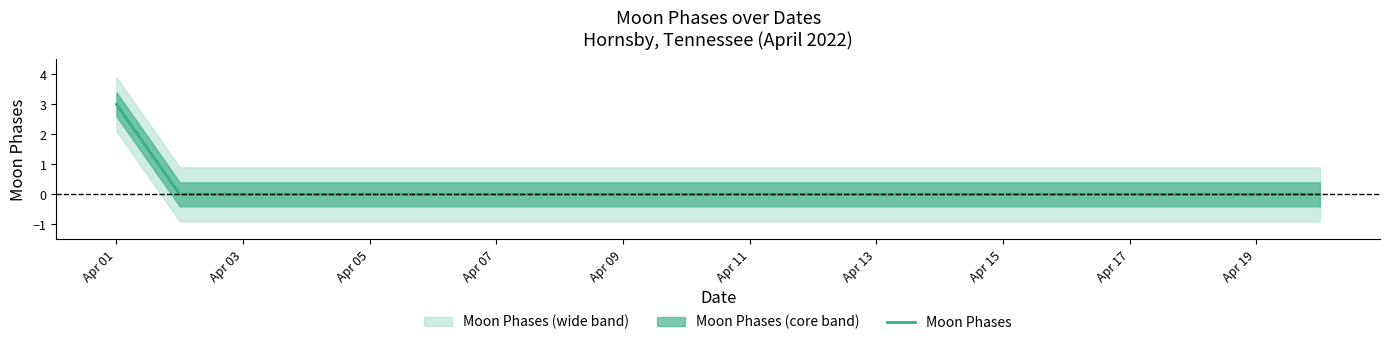

At which label does Moon Phases reach its peak?

Apr 01